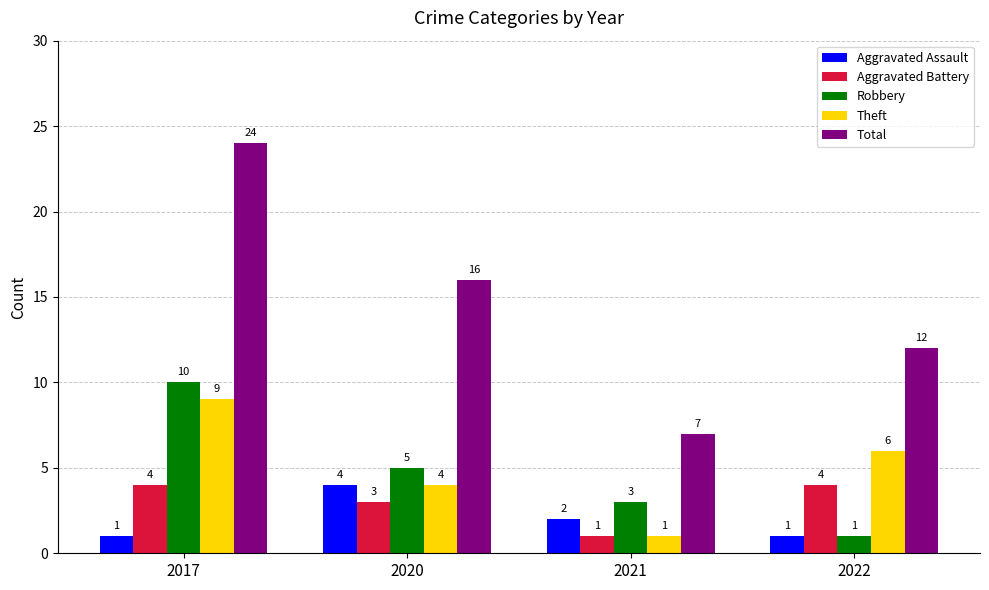

The Aggravated Battery series shows 2 at 2021. True or false?

False